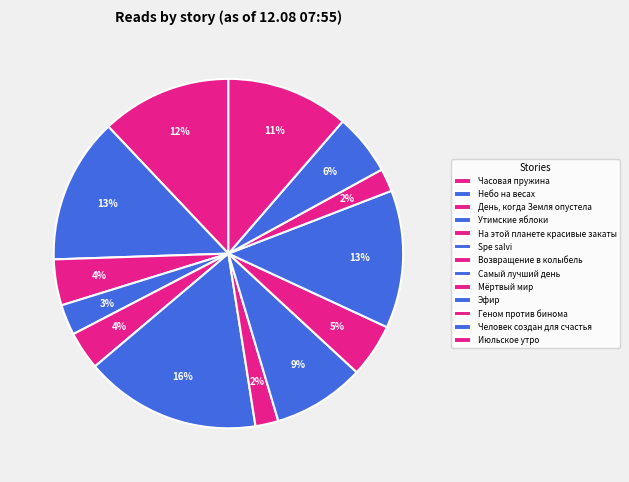

Count the number of slices in the pie.

13